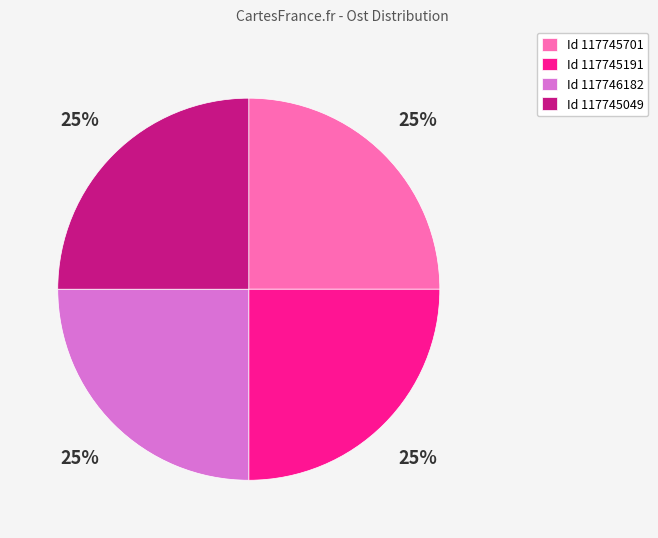

Does any single category account for the majority?

No